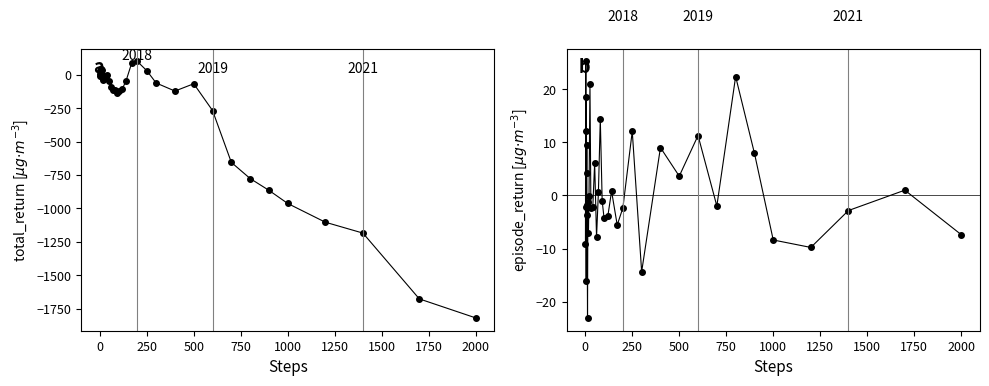

Reading left to right, extract all data points from this chart.

total_return: -9.2	3.0	28.2	26.0	9.8	28.4	32.6	42.0	40.2	36.5	-18.1	-8.9	-39.0	-25.7	-26.4	-17.7	-4.5	-44.5	-89.0	-113.7	-111.8	-138.2	-120.3	-105.3	-44.5	88.3	99.8	31.2	-61.3	-121.7	-66.9	-267.3	-655.6	-776.4	-864.8	-963.2	-1103.4	-1184.8	-1677.3	-1819.6
episode_return: -9.2	12.2	25.2	-2.2	-16.2	18.6	4.1	9.4	-1.9	-3.6	-23.1	-1.3	-7.0	-0.0	21.1	-2.4	-2.2	6.1	-7.9	0.7	14.4	-1.0	-4.3	-3.9	0.8	-5.6	-2.4	12.1	-14.4	9.0	3.6	11.3	-2.0	22.4	7.9	-8.4	-9.8	-2.8	1.0	-7.4